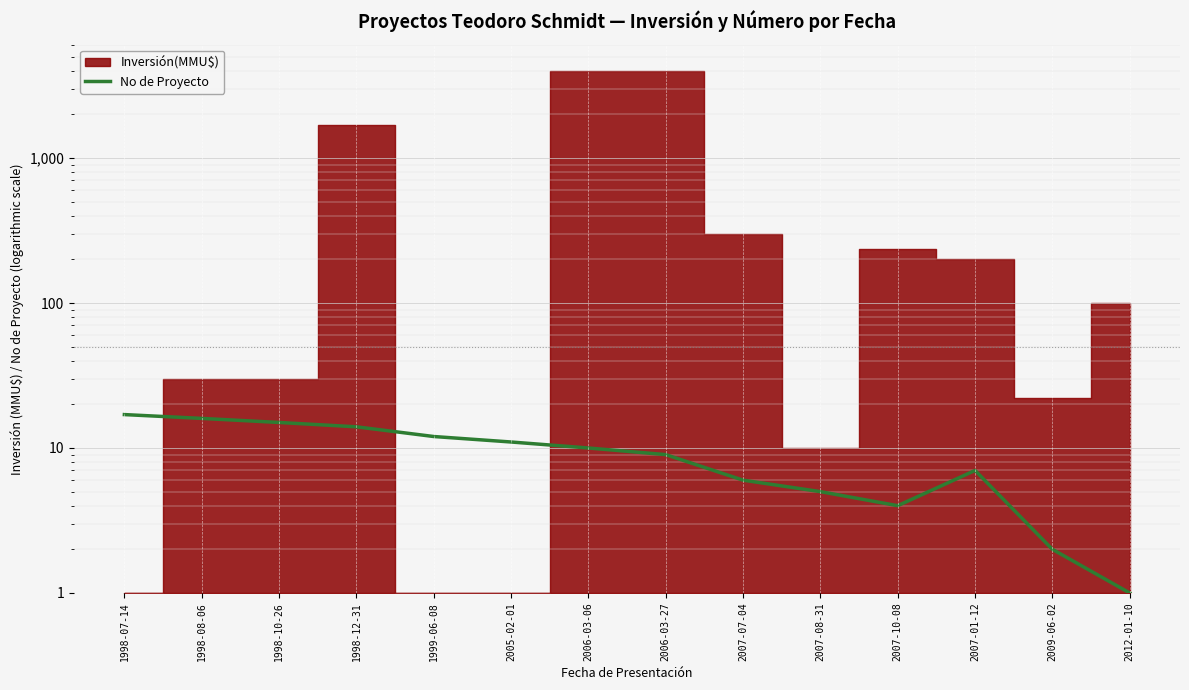

True or false: the data shows 16 at 1998-08-06.

True